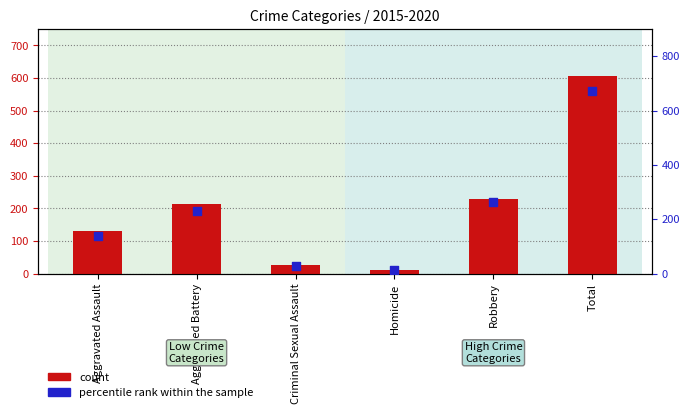

Which series has the largest total across all categories?

percentile rank within the sample